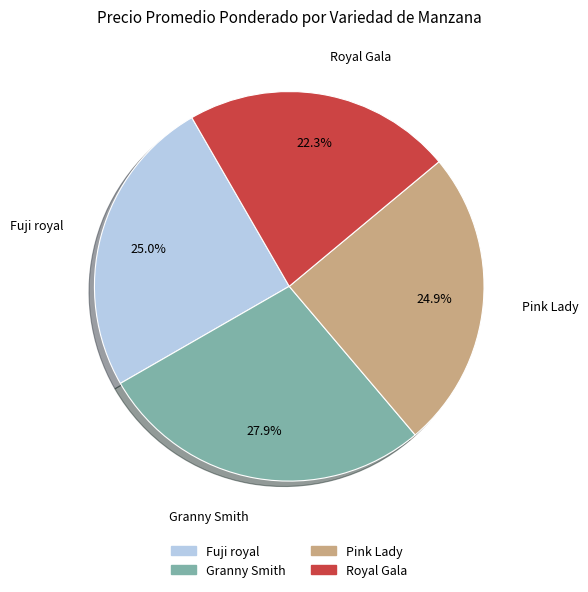

What is the largest slice in the pie chart?

Granny Smith